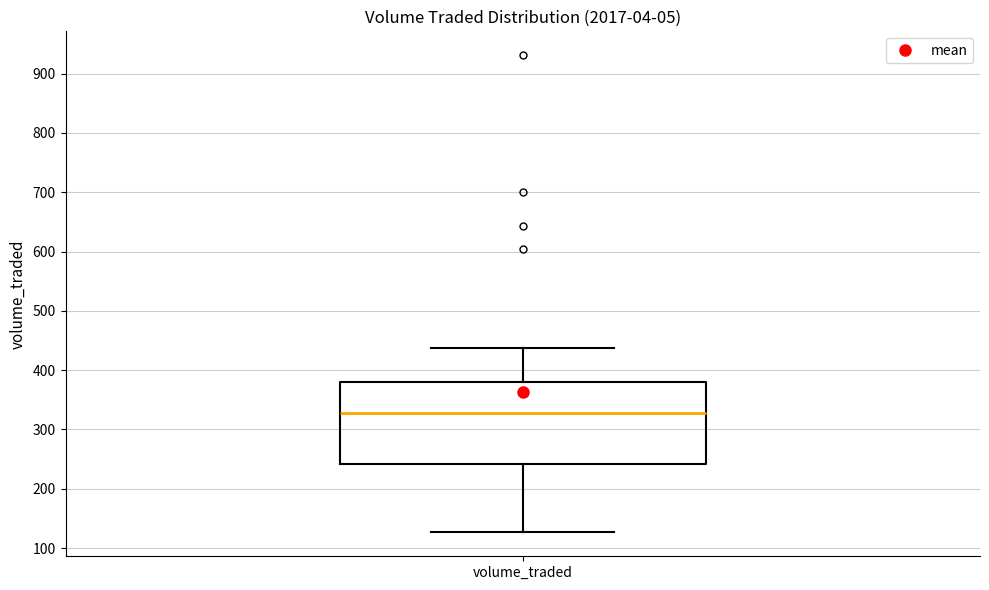

Transcribe this box plot: give where the median line is, the range the box spans, and where the two whiskers end, as read against the y-axis. The values are not printed on the chart, so give them approximately, as read against the axis.

median 330, box 240 to 380, whiskers 130 to 440